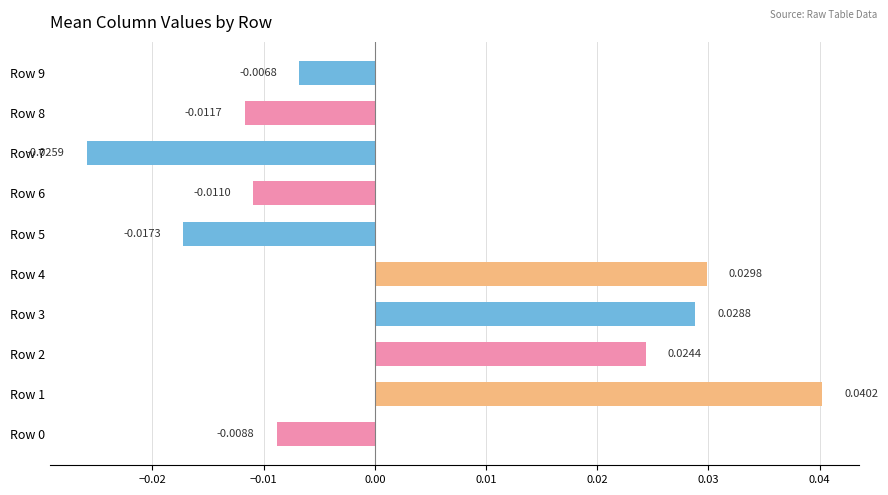

How many values are below 0?

6